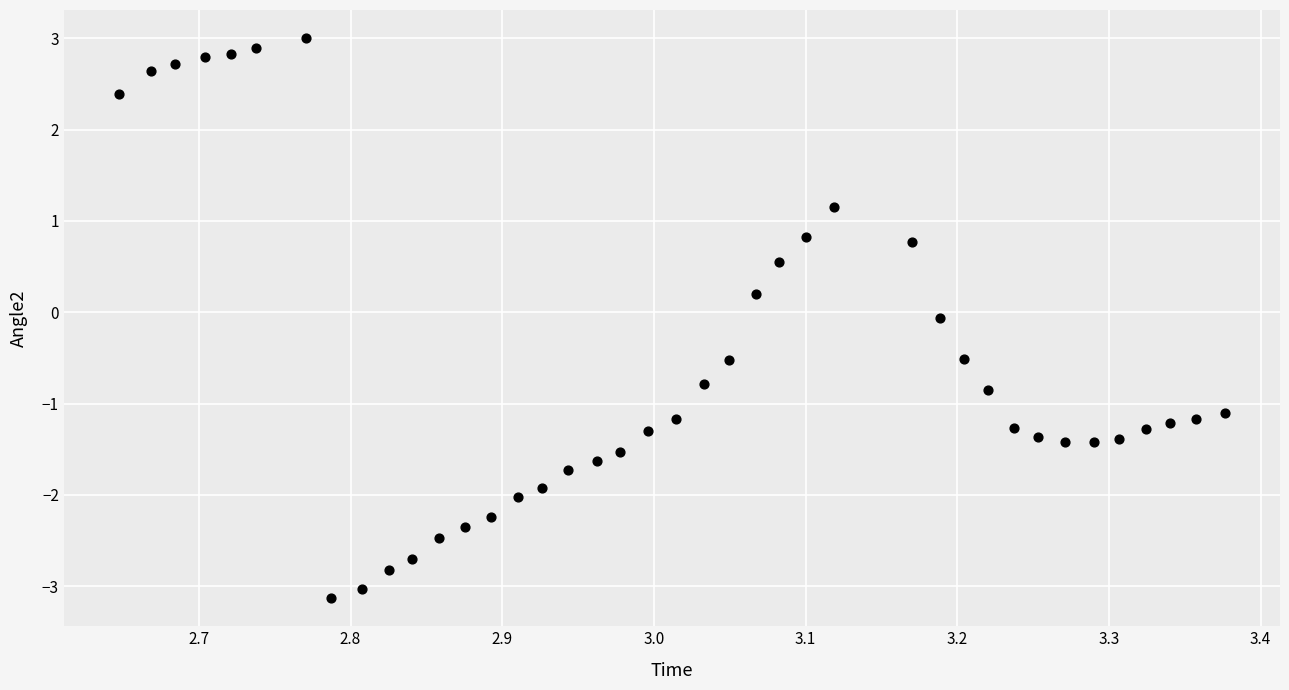

What is the range of X values (max minus min)?

0.7